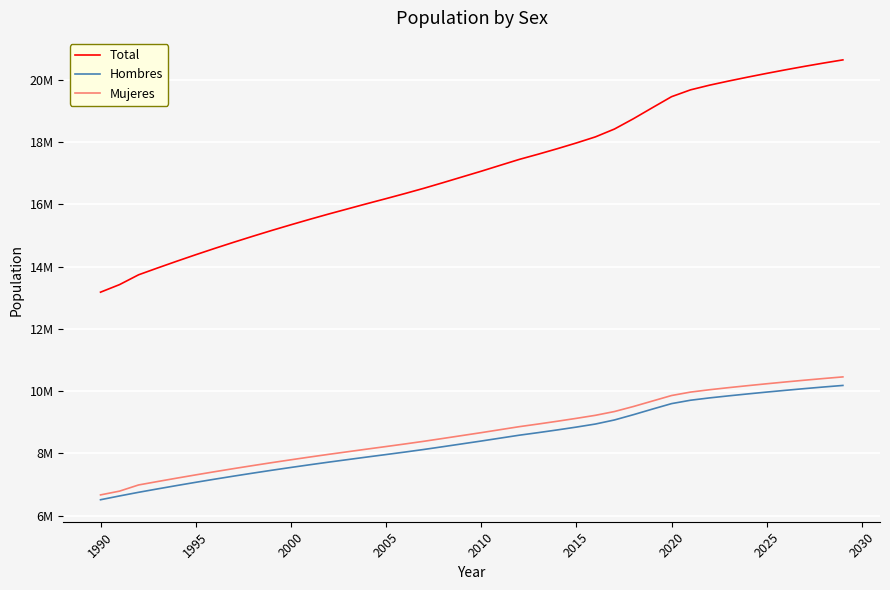

Which series has the largest total across all categories?

Total